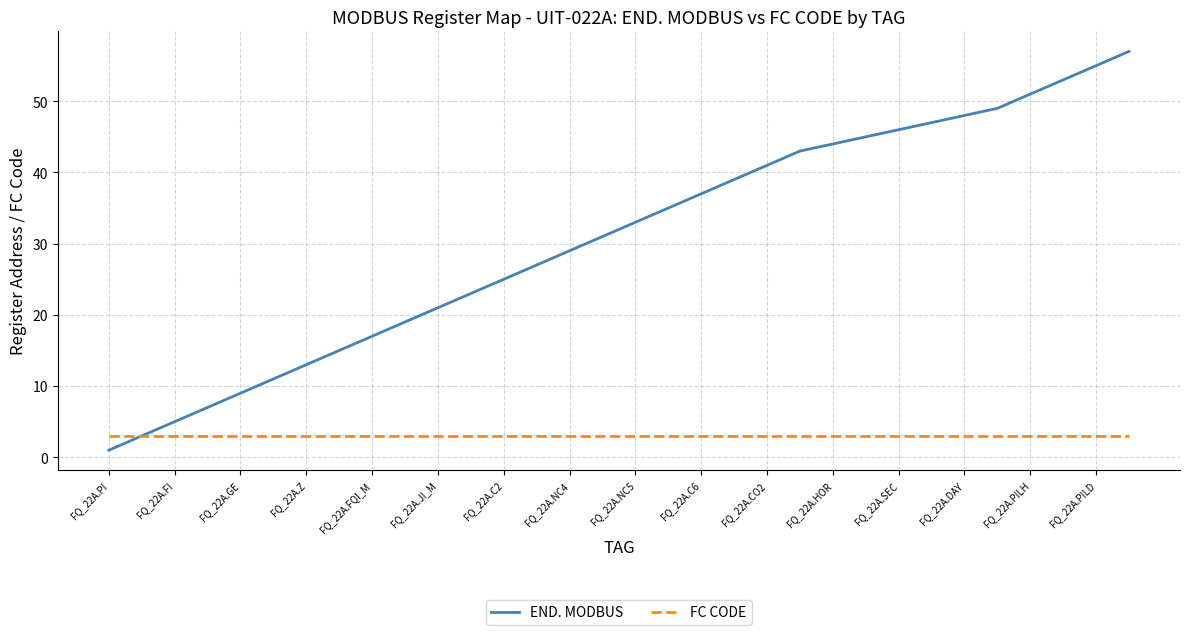

What is the minimum value for FC CODE?

3